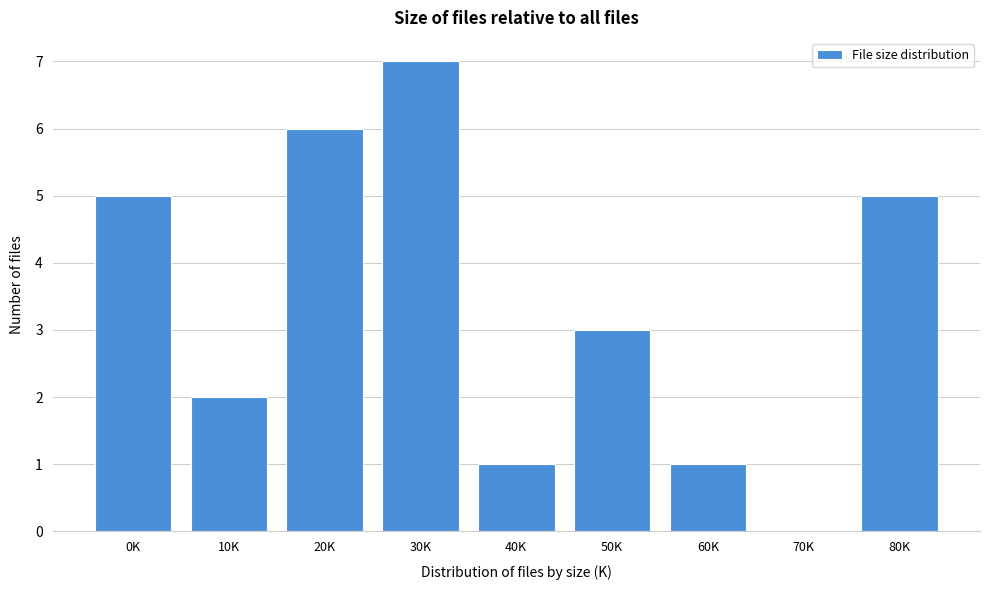

Reading left to right, transcribe all the data shown in this chart.

0K=5	10K=2	20K=6	30K=7	40K=1	50K=3	60K=1	70K=0	80K=5